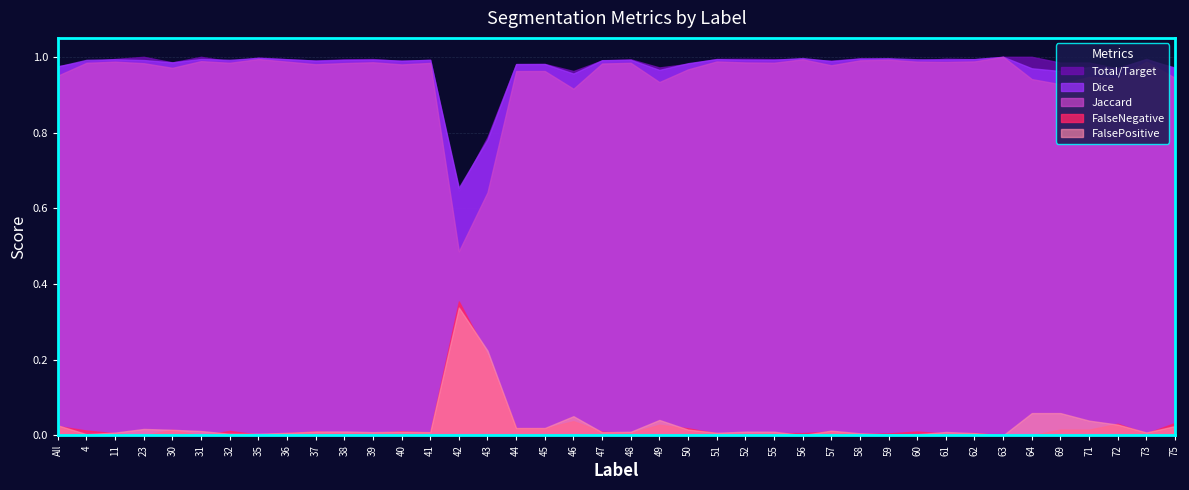

True or false: Dice and FalsePositive intersect in this chart.

False